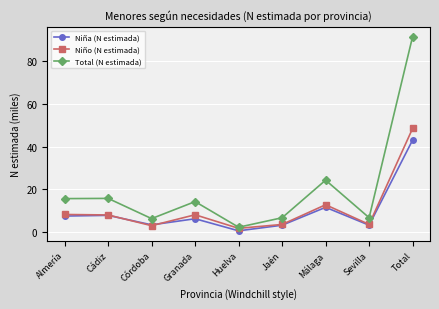

What is the highest value of the Niña (N estimada) series?

43.0